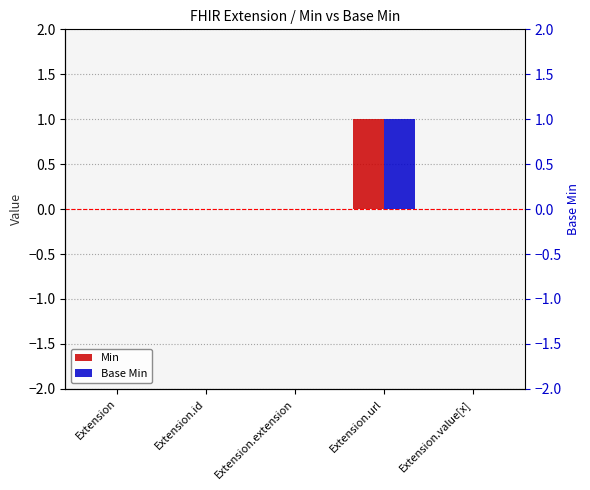

True or false: Min has a value of 0 at Extension.id.

False